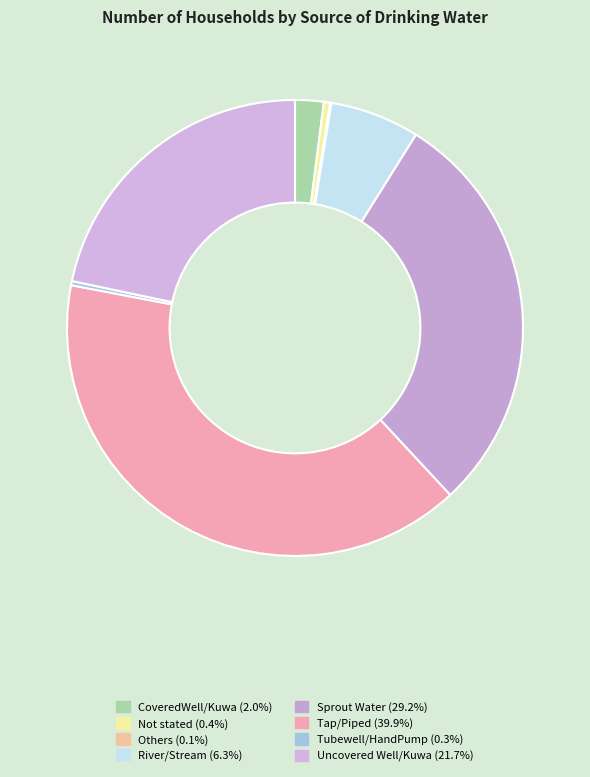

Rank the categories by value from lowest to highest.

Others, Tubewell/HandPump, Not stated, CoveredWell/Kuwa, River/Stream, Uncovered Well/Kuwa, Sprout Water, Tap/Piped